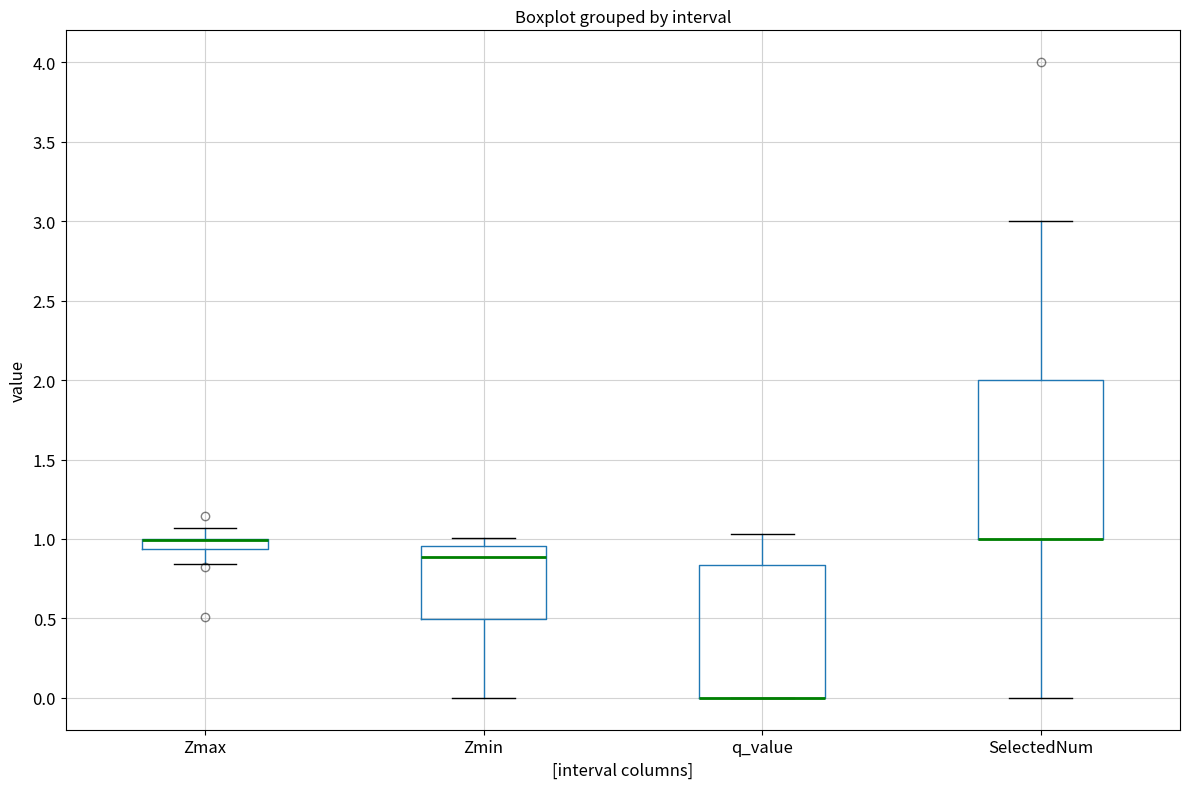

Comparing the boxes themselves (not the whiskers), which one is the tallest?

SelectedNum